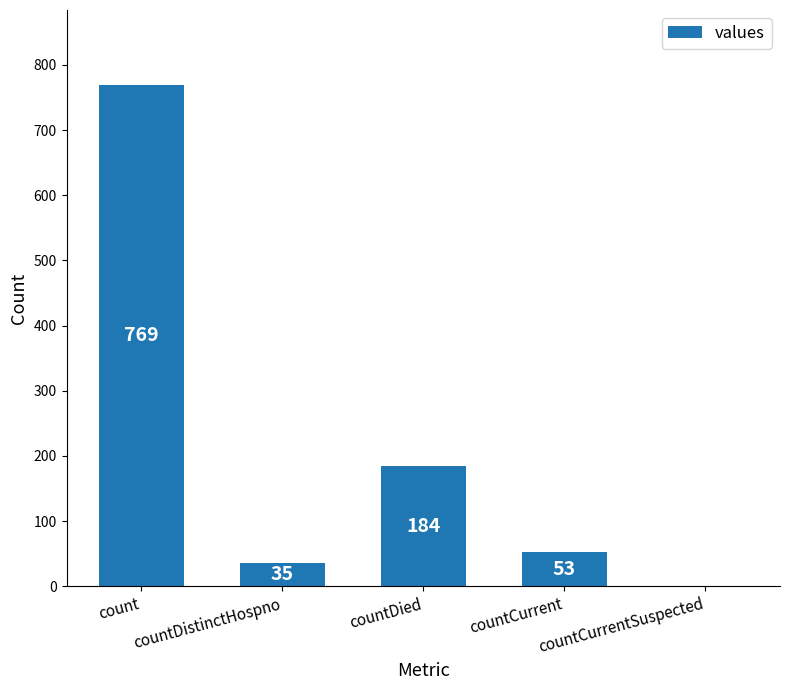

At which label does the data first exceed 53?

count